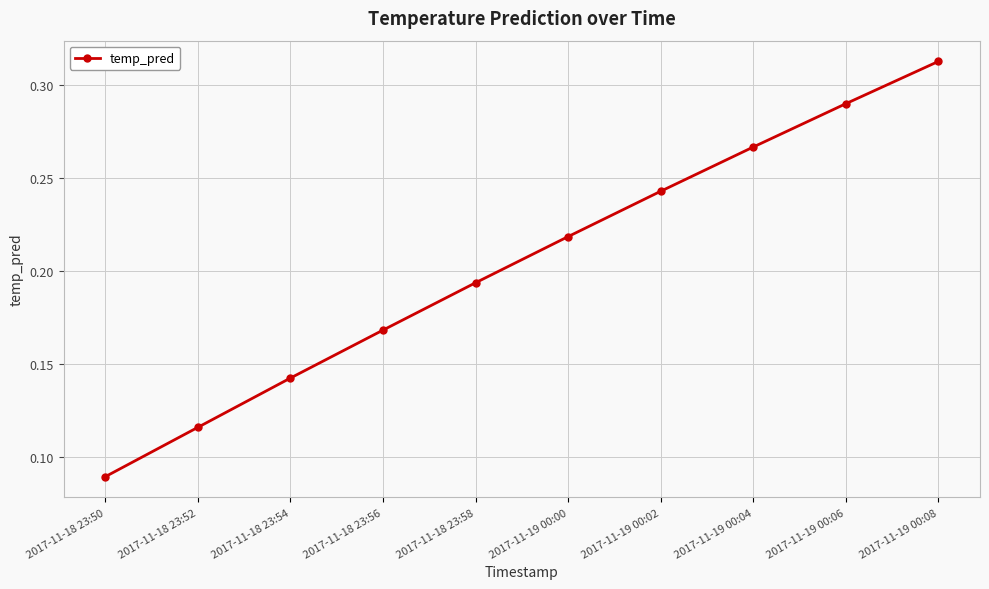

True or false: the data has more than 2 interior local peaks.

False